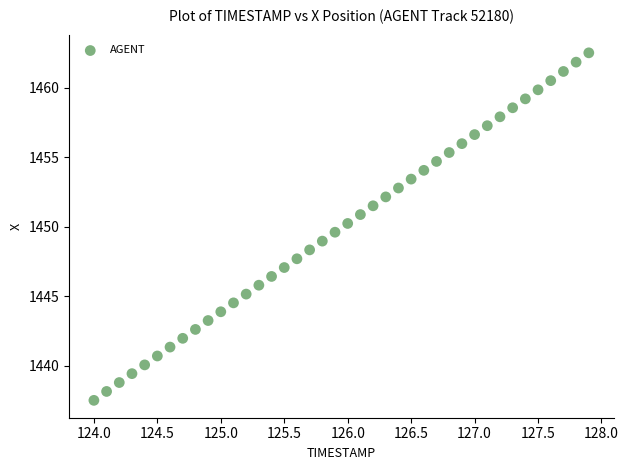

What is the range of X values (max minus min)?

3.9